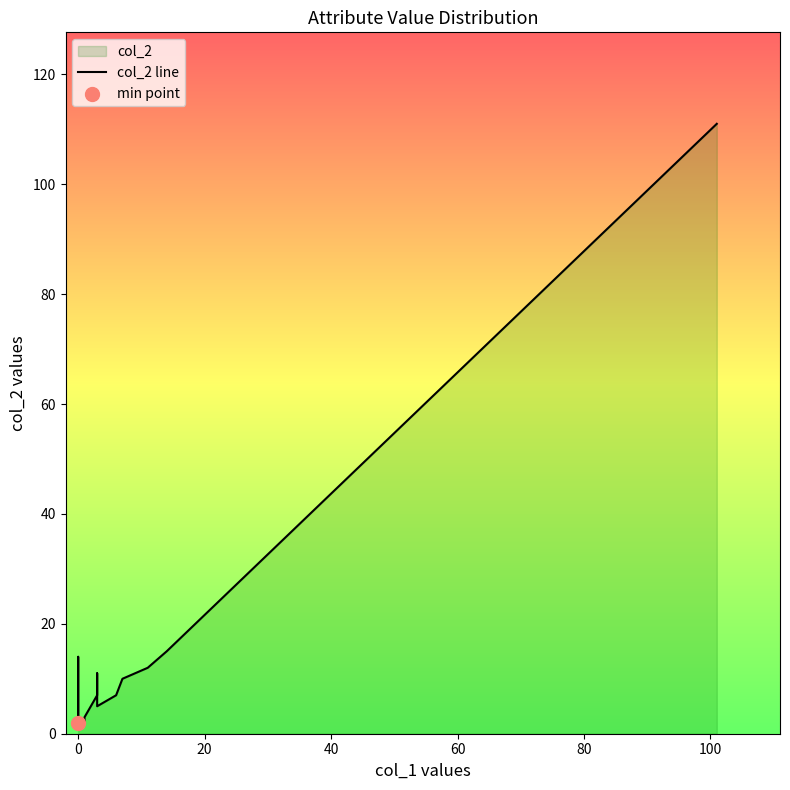

What is the change in value from 60 to 120?

-1